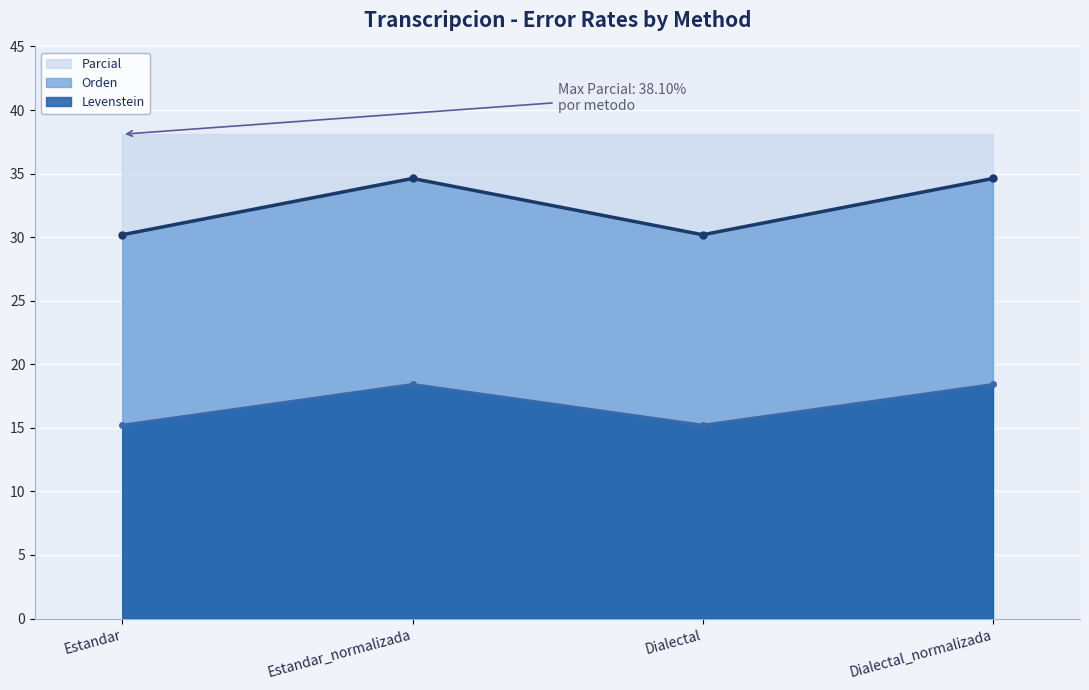

Between Estandar and Estandar_normalizada, which is larger?

Estandar_normalizada